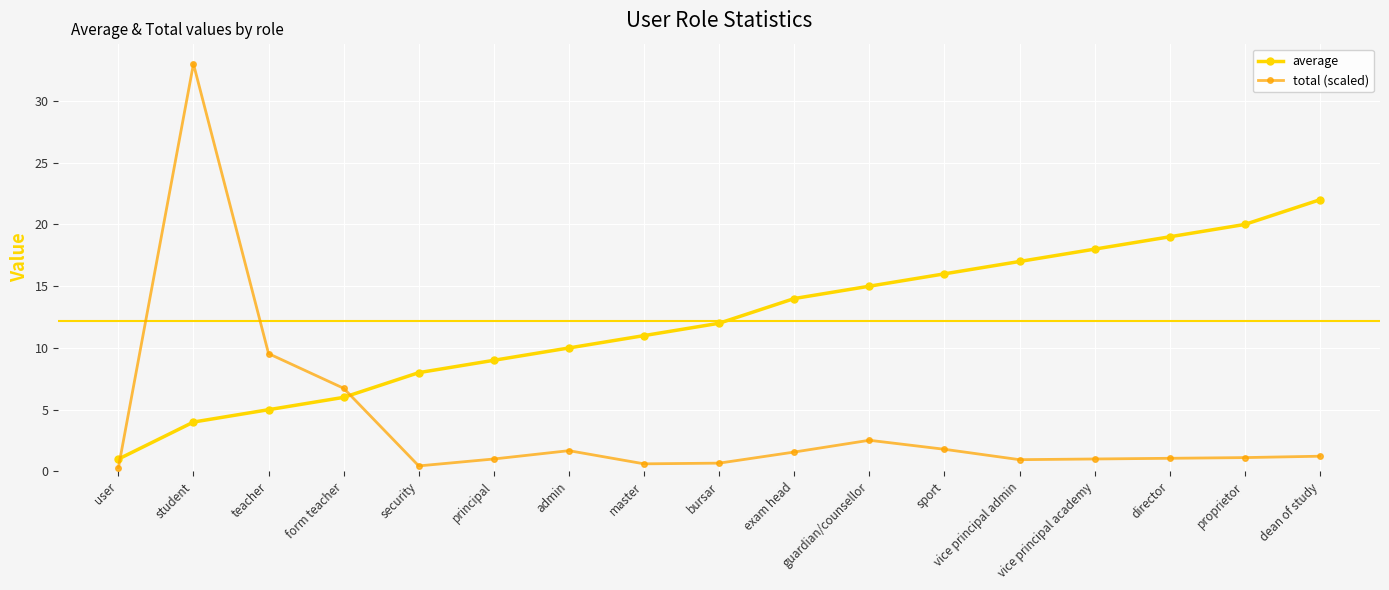

At how many categories does at least one series exceed 29?

1